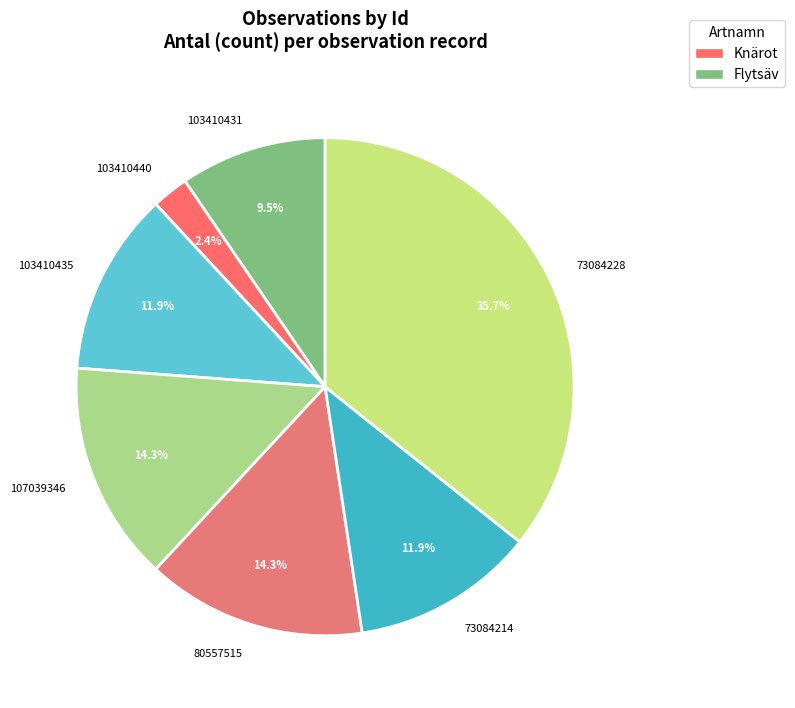

Is it true that 103410440 is 8% of the pie?

False